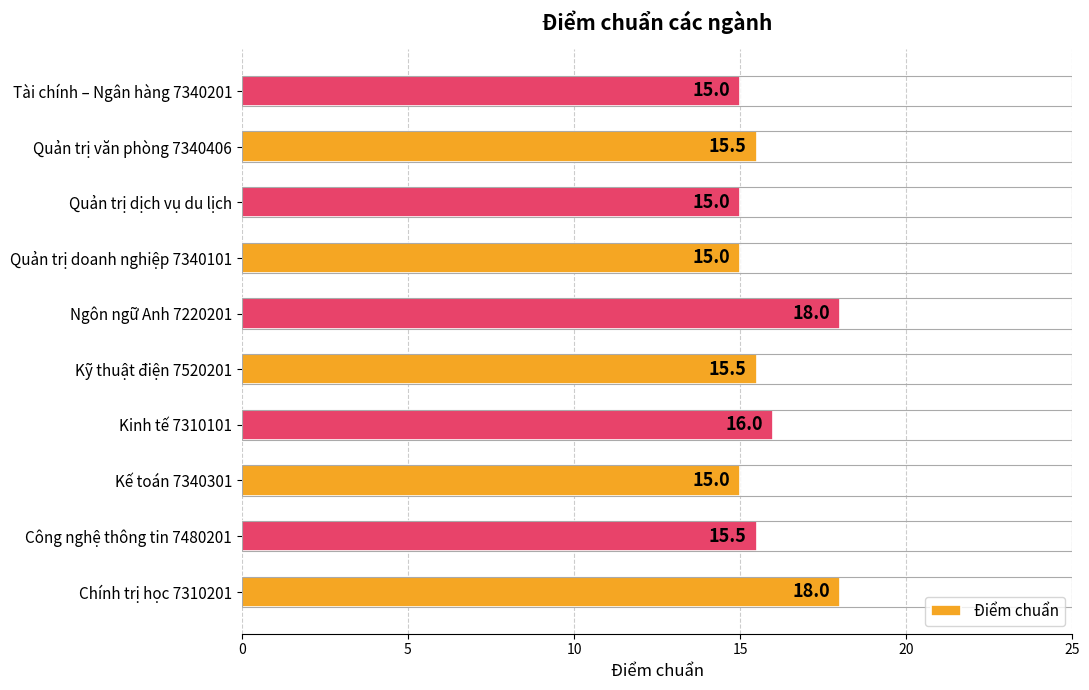

Reading bottom to top, transcribe all the data shown in this chart.

Chính trị học 7310201=18.0	Công nghệ thông tin 7480201=15.5	Kế toán 7340301=15.0	Kinh tế 7310101=16.0	Kỹ thuật điện 7520201=15.5	Ngôn ngữ Anh 7220201=18.0	Quản trị doanh nghiệp 7340101=15.0	Quản trị dịch vụ du lịch=15.0	Quản trị văn phòng 7340406=15.5	Tài chính – Ngân hàng 7340201=15.0